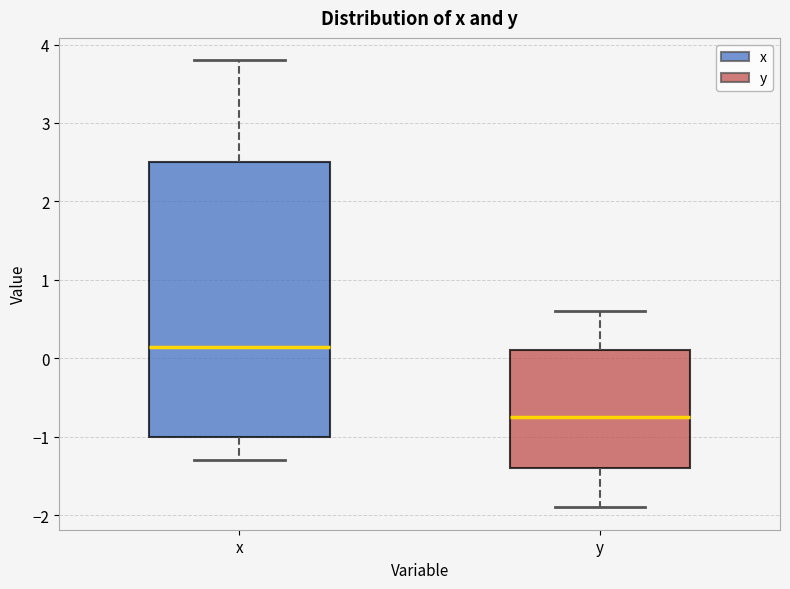

Reading left to right, read every box against the y-axis: the position of its median line, the range the box covers, and the ends of its whiskers. The values are not printed on the chart, so give them approximately, as read against the axis.

x: median 0.2, box -1.0 to 2.5, whiskers -1.3 to 3.8
y: median -0.7, box -1.4 to 0.1, whiskers -1.9 to 0.6